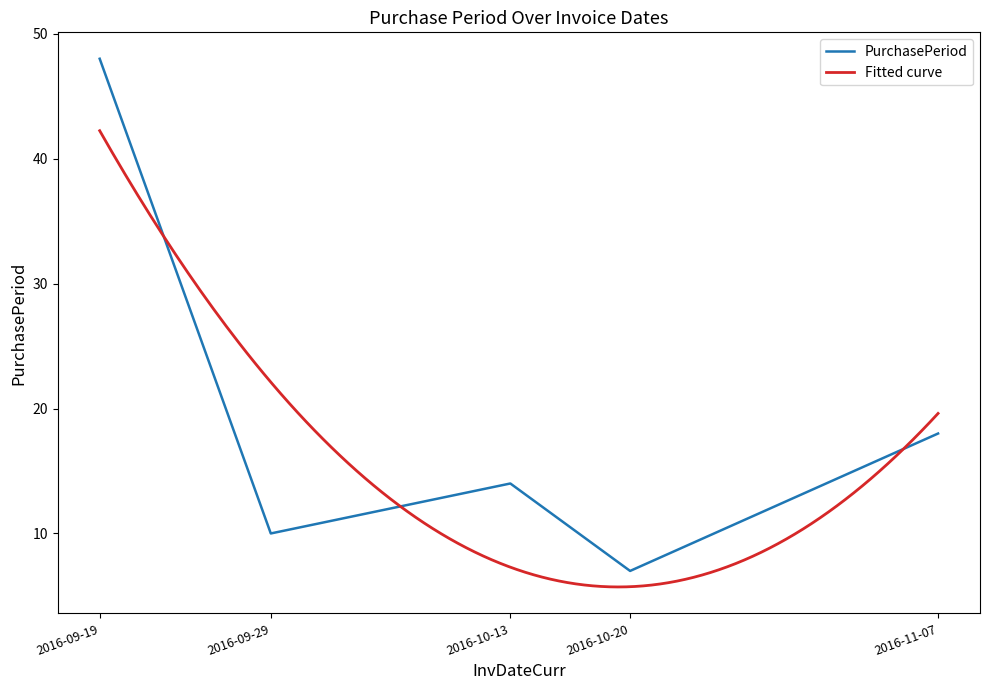

What is the difference between the second highest and minimum values?

11